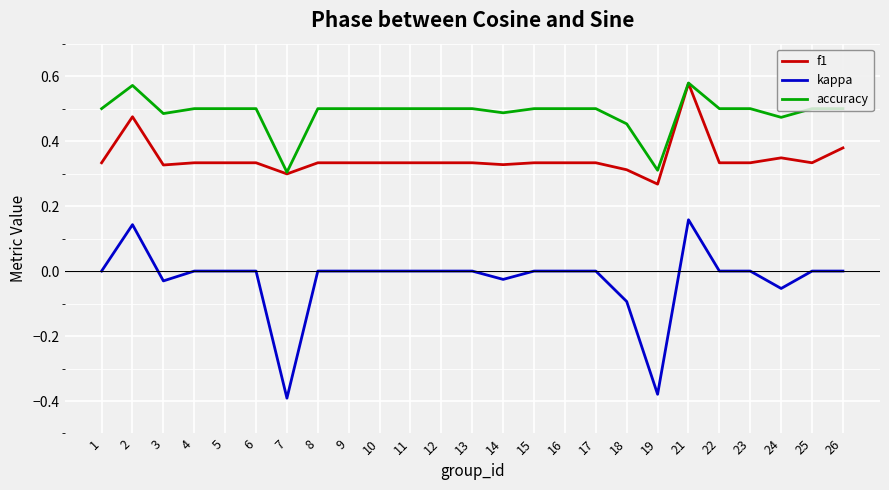

Is the value of f1 at 16 greater than the value of kappa at 3?

Yes